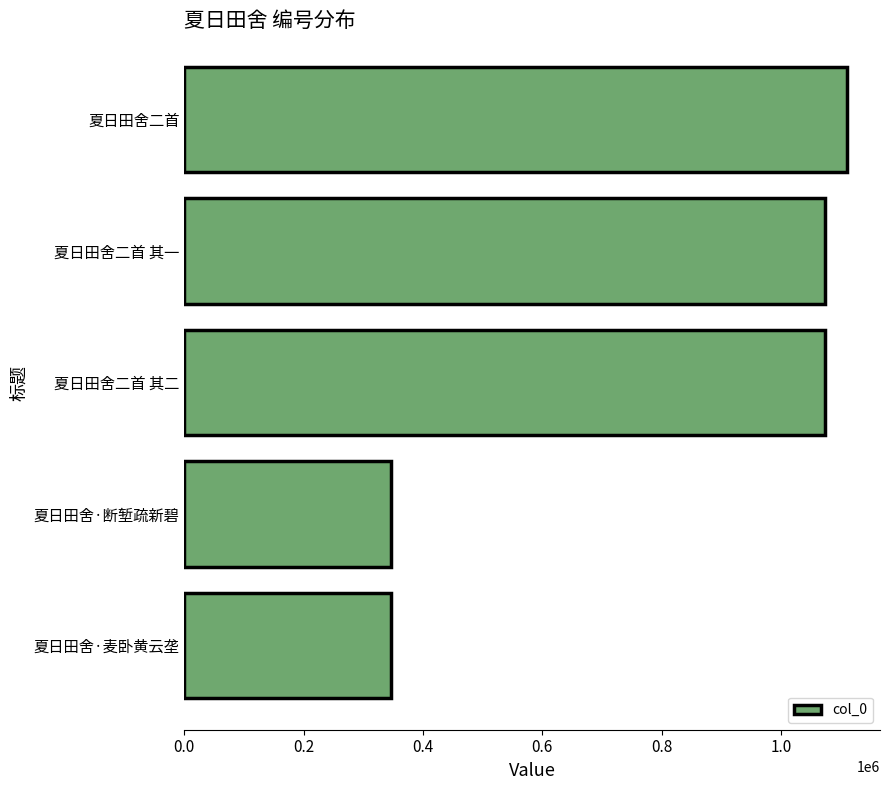

What is the sum of all values?

3949556